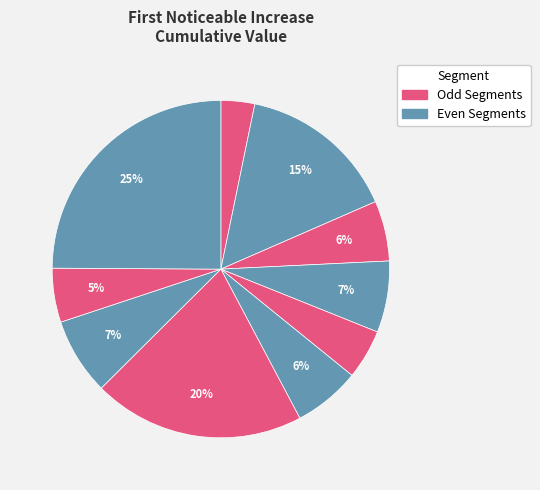

How many slices are in this pie chart?

10